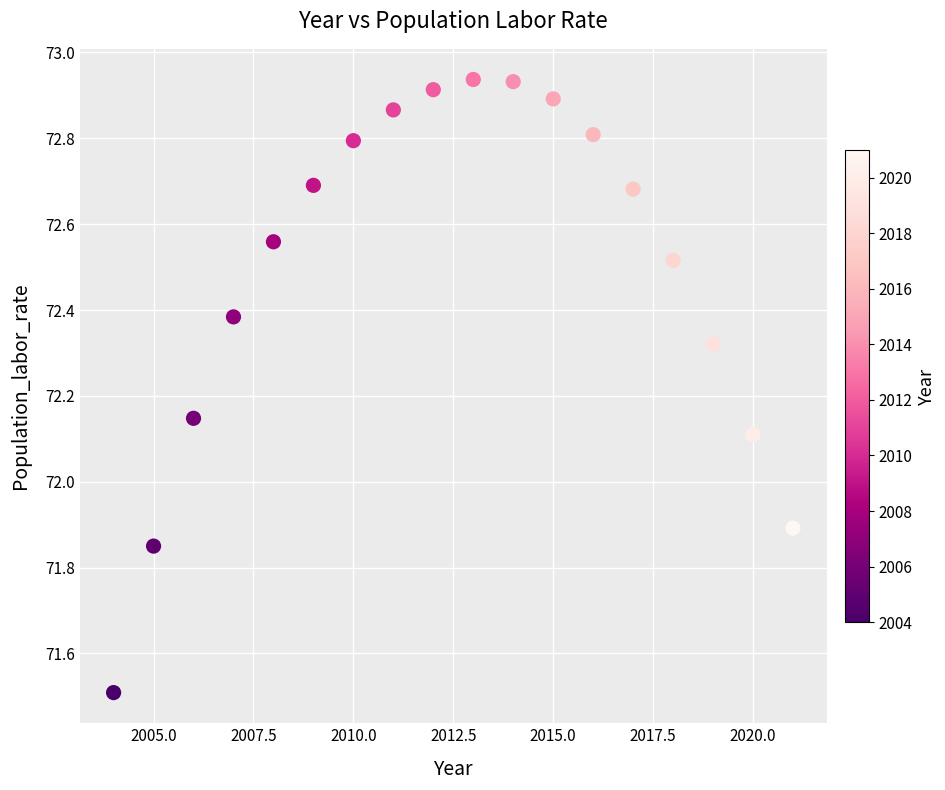

What is the range of X values (max minus min)?

17.0